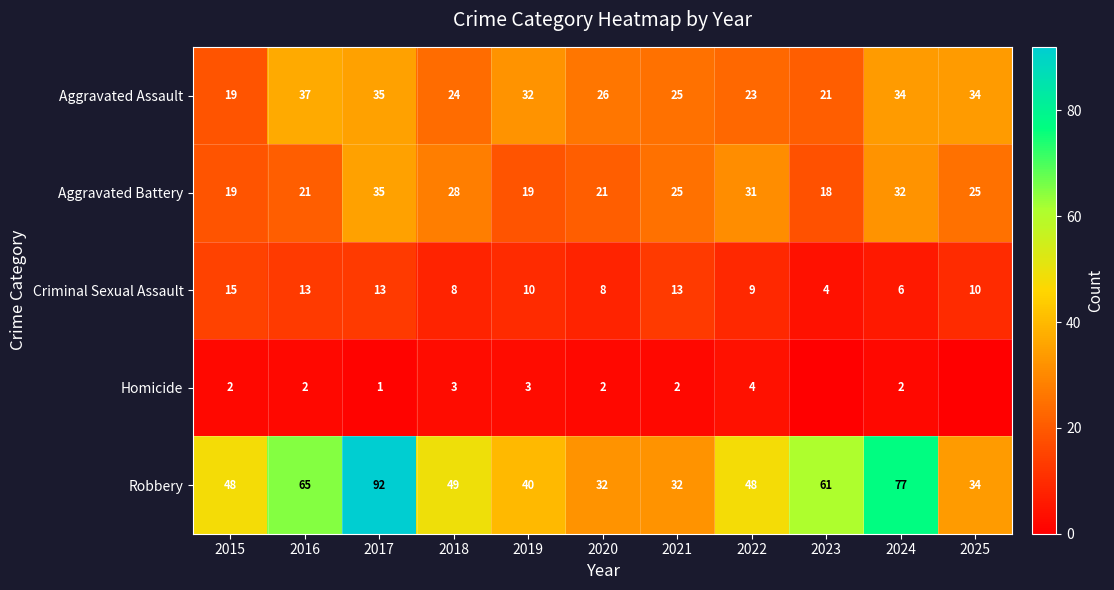

What is the spread (max minus min) of values at 2020?

30